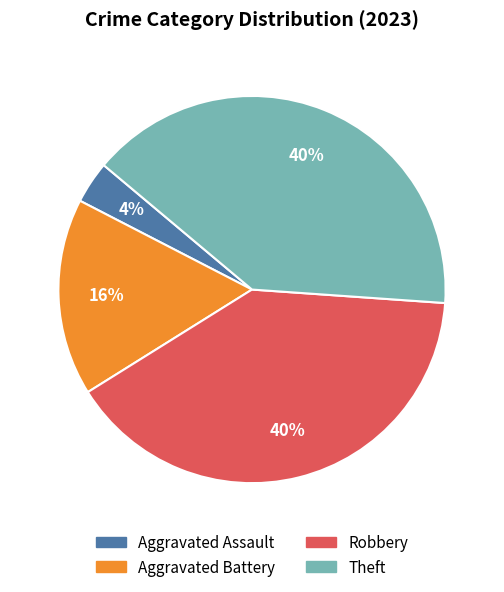

How many slices are in this pie chart?

4